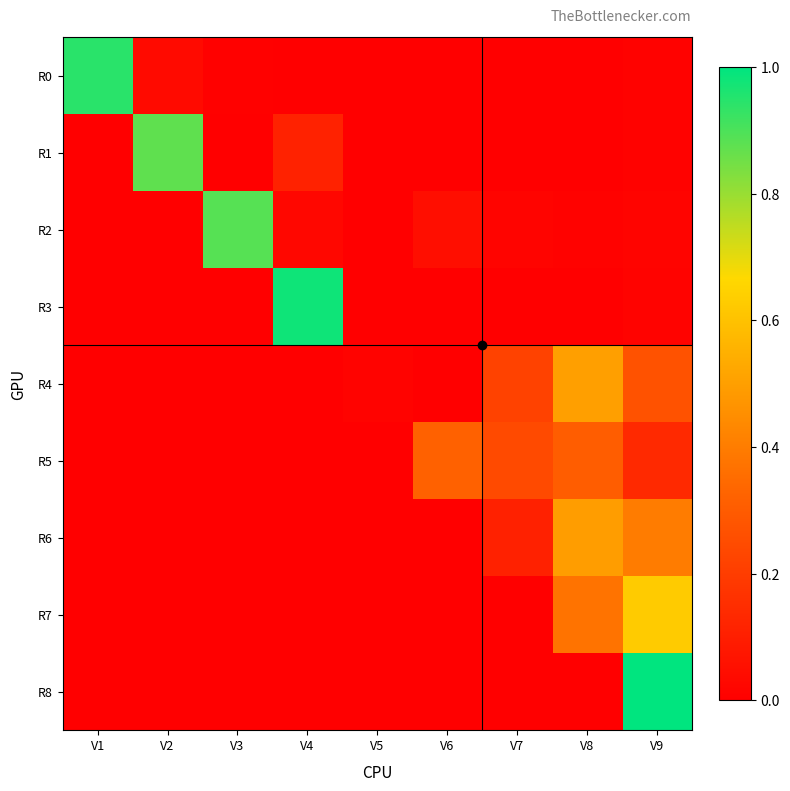

Reading right to left, what are all the values shown in this chart?

R0: 0.0	0.0	0.0	0.0	0.0	0.0	0.0	0.0	0.9
R1: 0.0	0.0	0.0	0.0	0.0	0.1	0.0	0.9	0.0
R2: 0.0	0.0	0.0	0.0	0.0	0.0	0.9	0.0	0.0
R3: 0.0	0.0	0.0	0.0	0.0	1.0	0.0	0.0	0.0
R4: 0.3	0.5	0.2	0.0	0.0	0.0	0.0	0.0	0.0
R5: 0.1	0.3	0.2	0.3	0.0	0.0	0.0	0.0	0.0
R6: 0.4	0.5	0.1	0.0	0.0	0.0	0.0	0.0	0.0
R7: 0.6	0.4	0.0	0.0	0.0	0.0	0.0	0.0	0.0
R8: 1.0	0.0	0.0	0.0	0.0	0.0	0.0	0.0	0.0